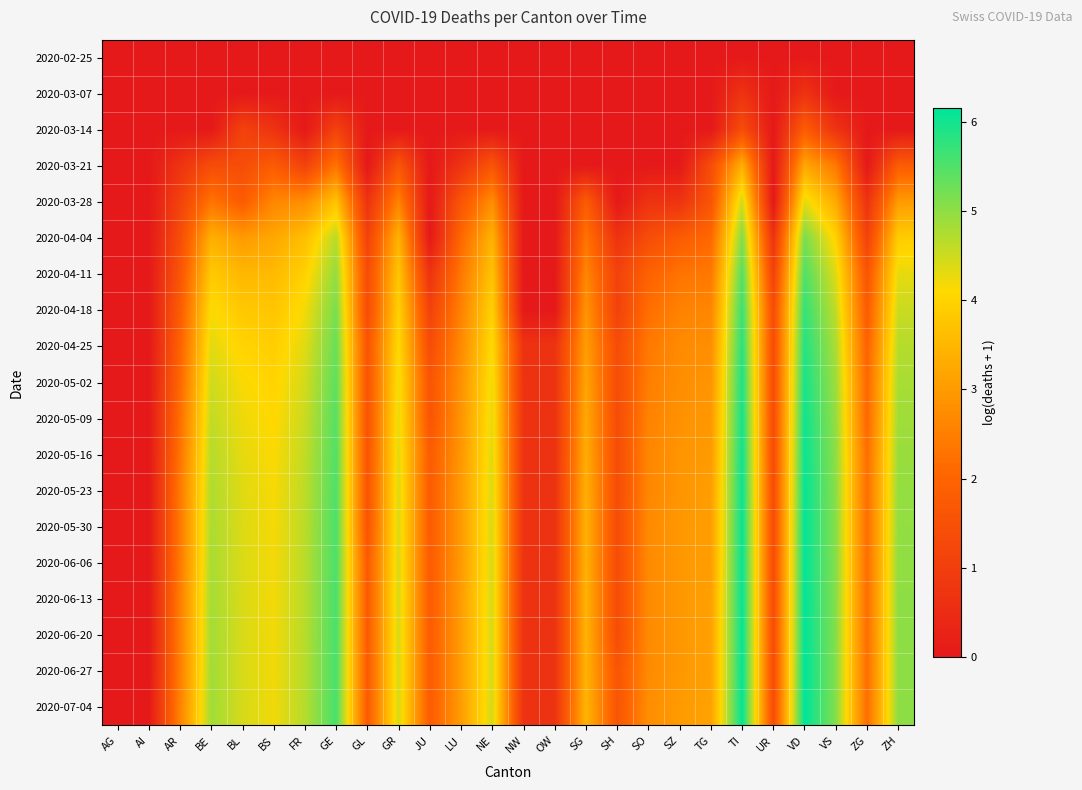

How many data points does each series have?

26